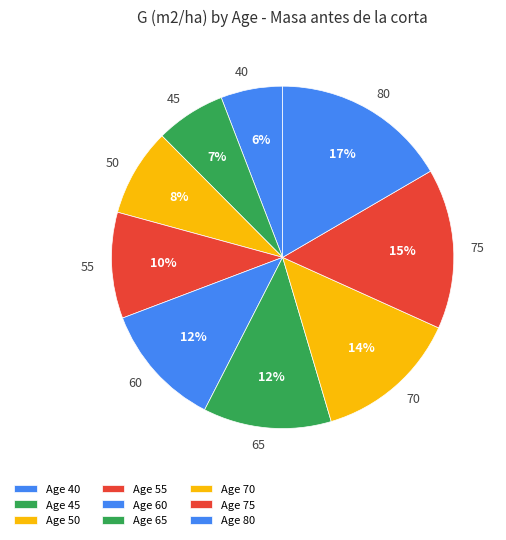

To the nearest percent, what is the average slice percentage?

11%